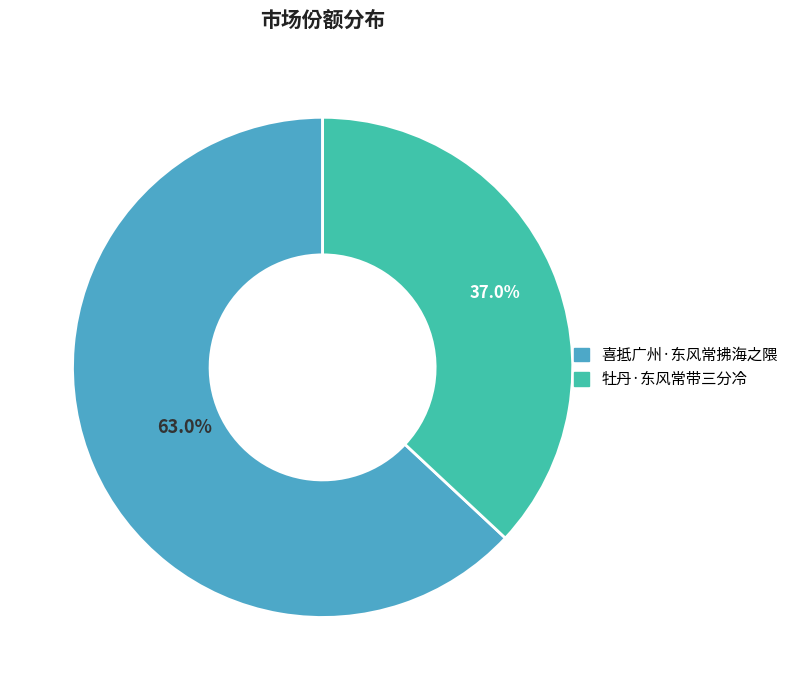

How many slices are in this pie chart?

2